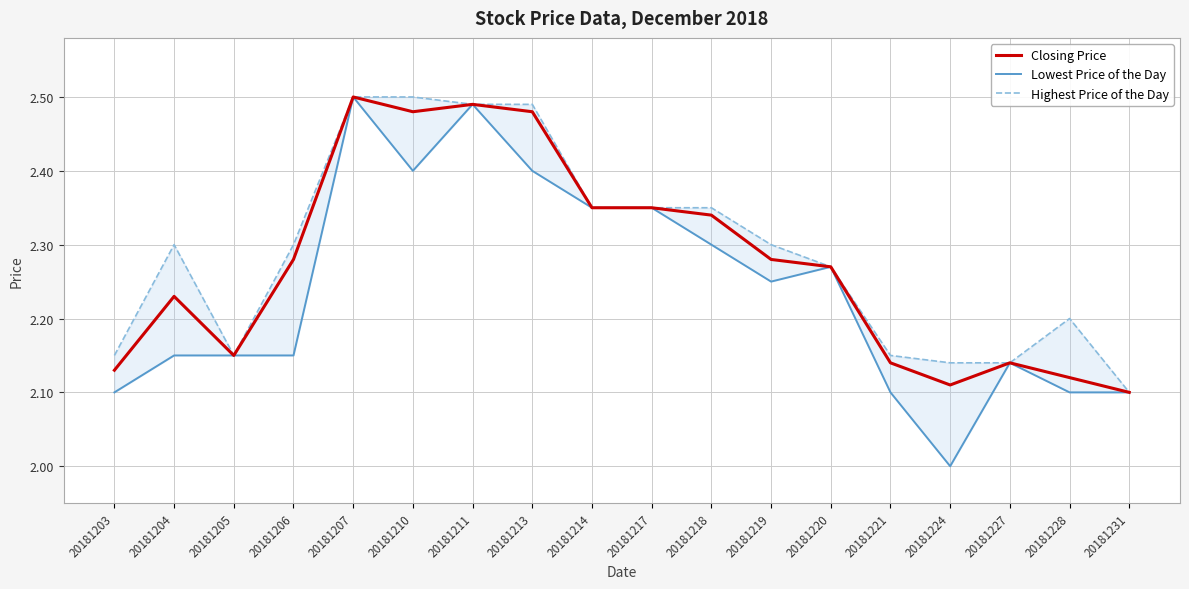

What are all the series names shown in the legend?

Closing Price, Lowest Price of the Day, Highest Price of the Day